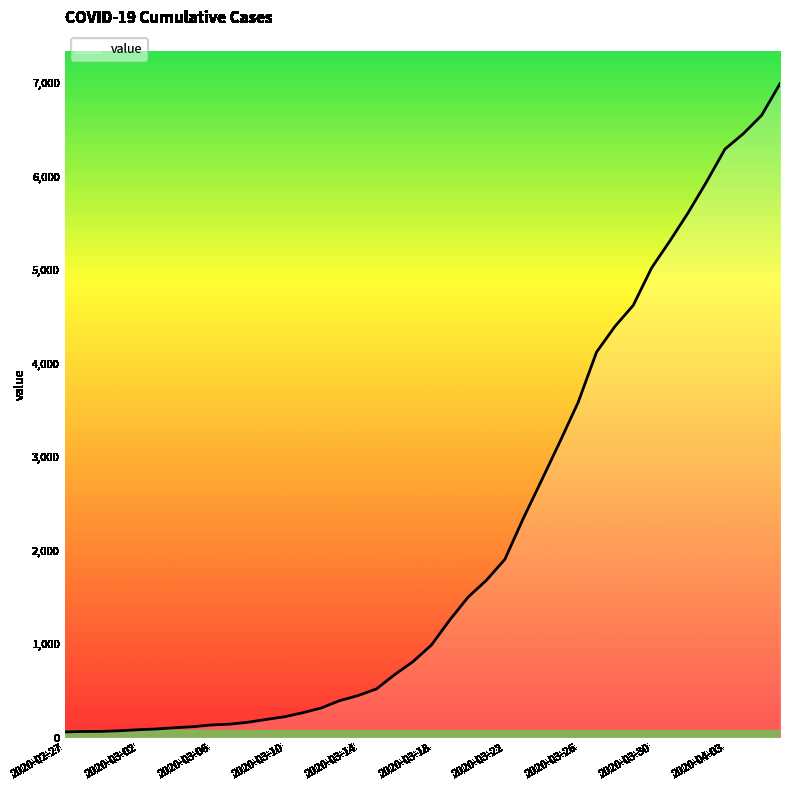

What is the maximum value shown in the chart?

6995